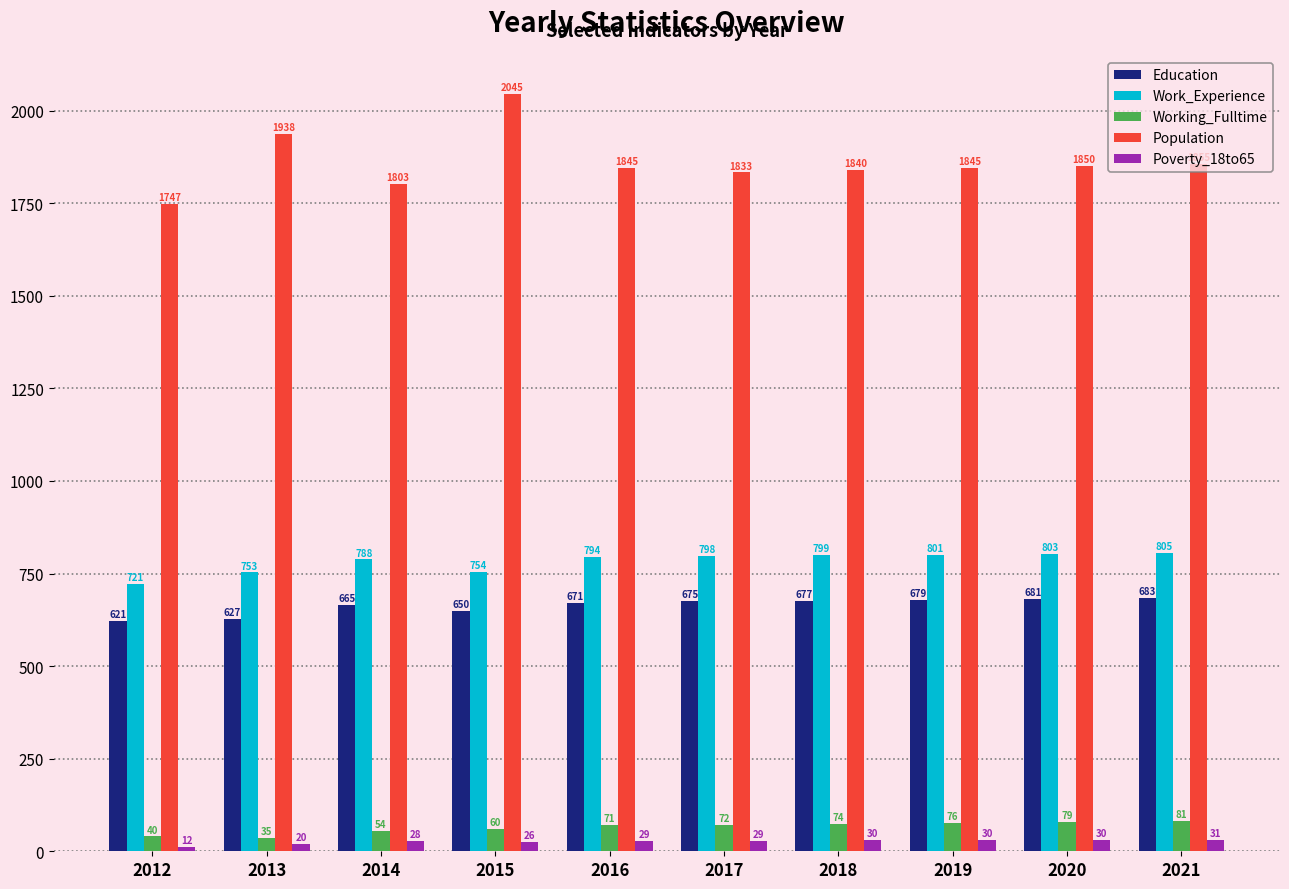

The value of Poverty_18to65 at 2018 is 30. True or false?

True